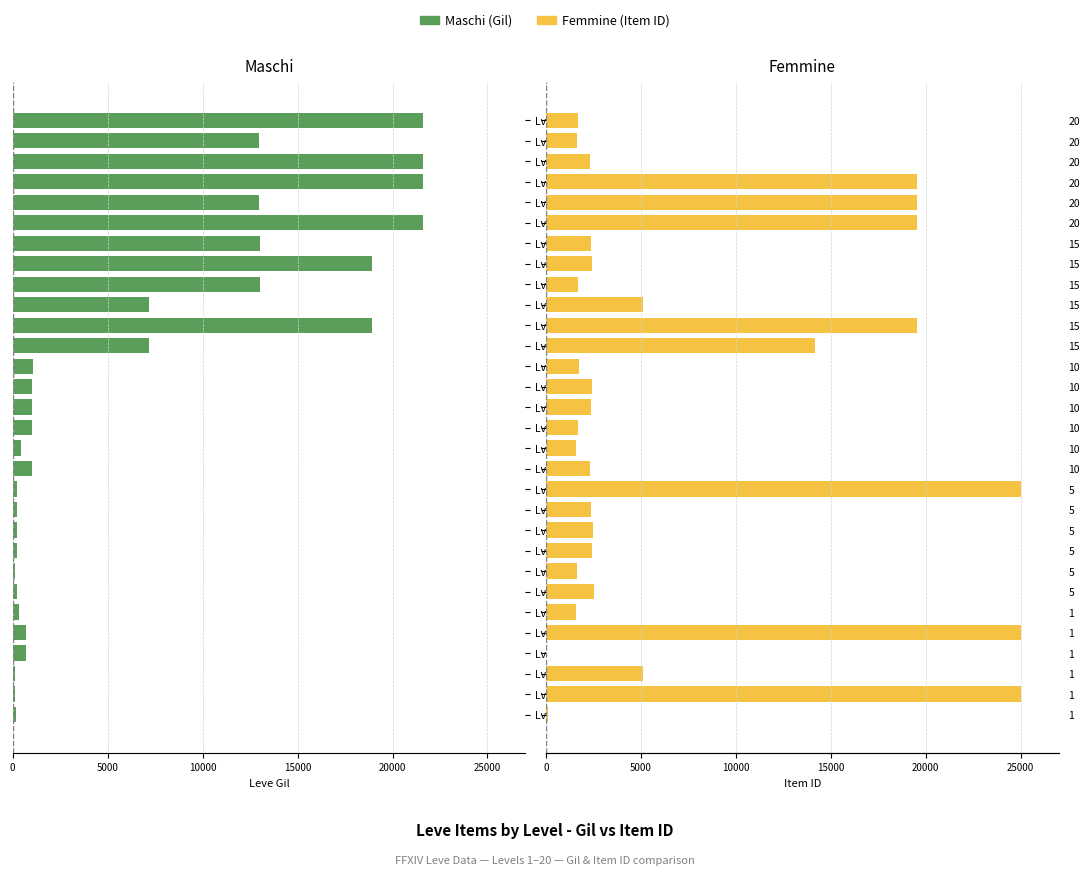

What position from the right is Lv15-C?

10